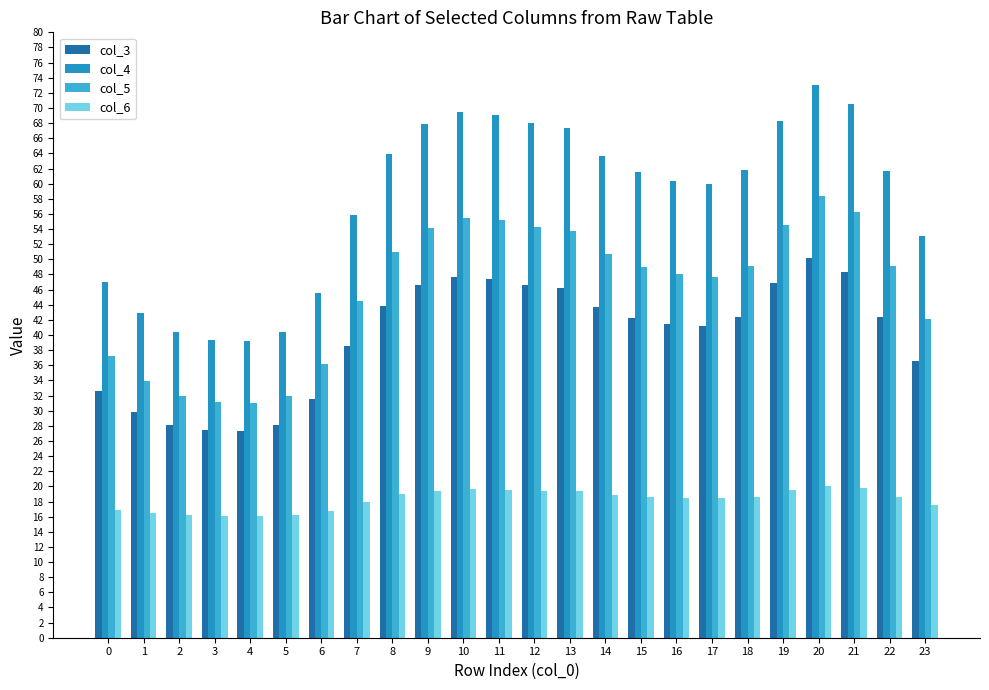

What is the value of the col_4 bar at the 18th from the left?

59.9